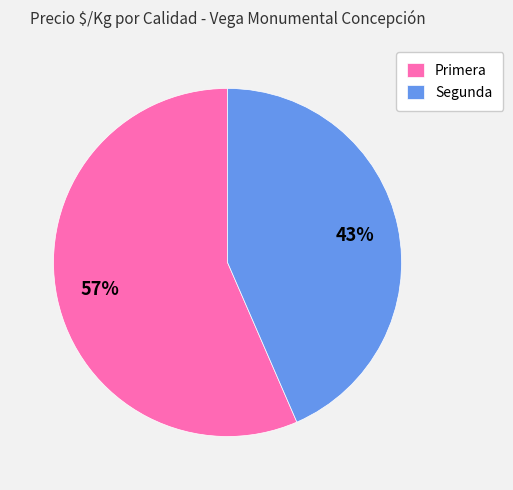

Rank the categories by value from lowest to highest.

Segunda, Primera